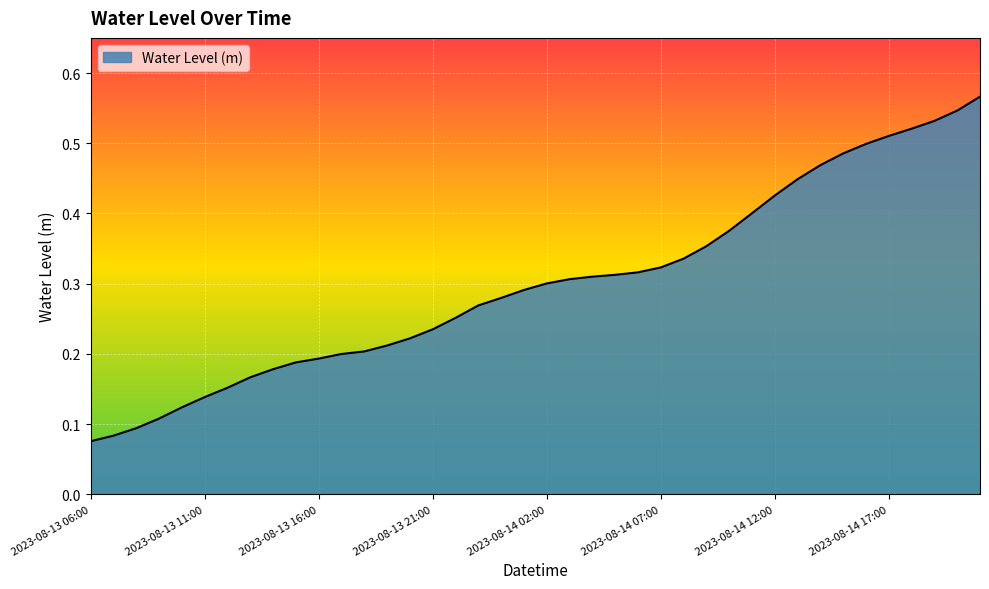

What is the average value?

0.3